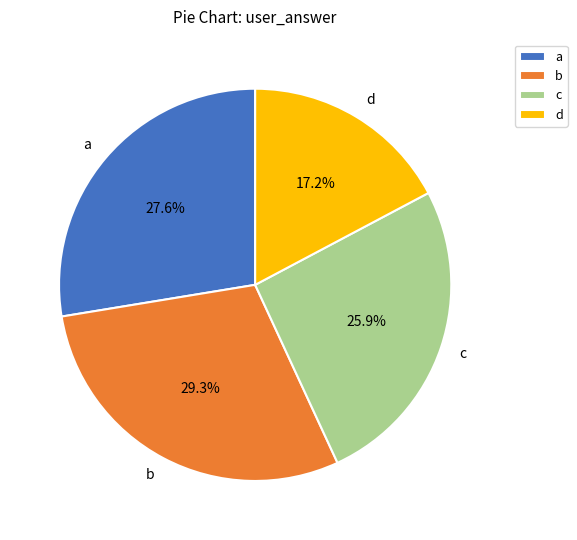

Approximately how many times larger is the value at c compared to b?

0.9